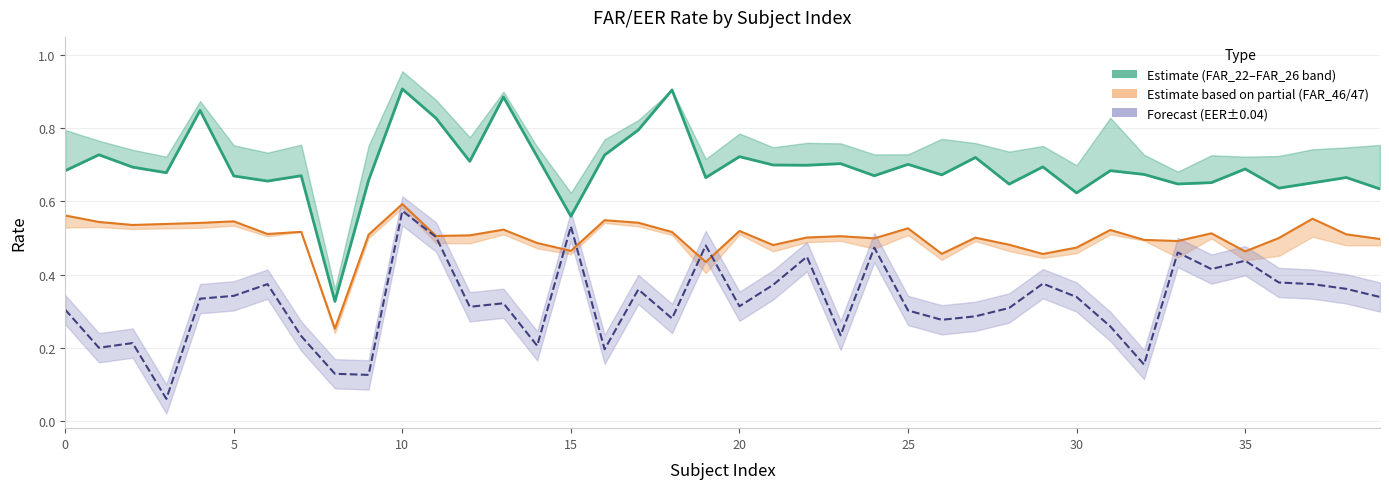

Which category has the highest value across all series?

10